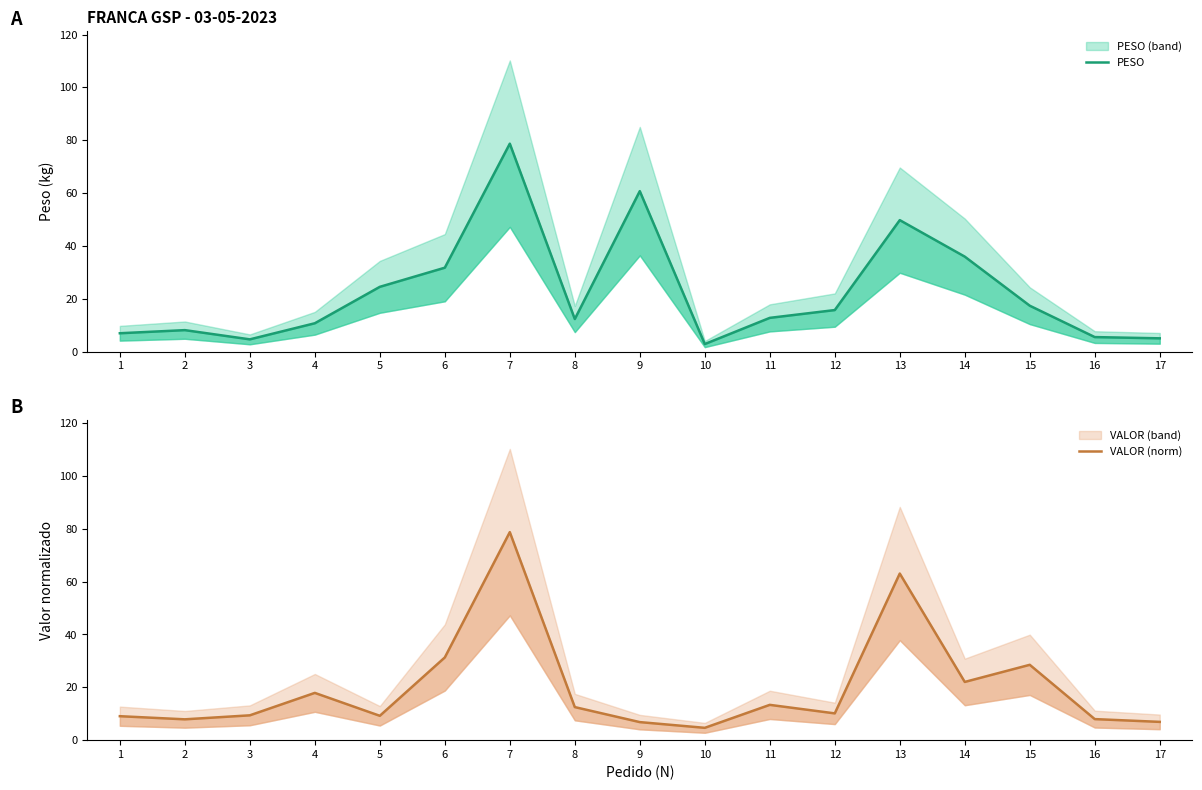

Between 8 and 11, which series saw the biggest shift?

VALOR (norm)